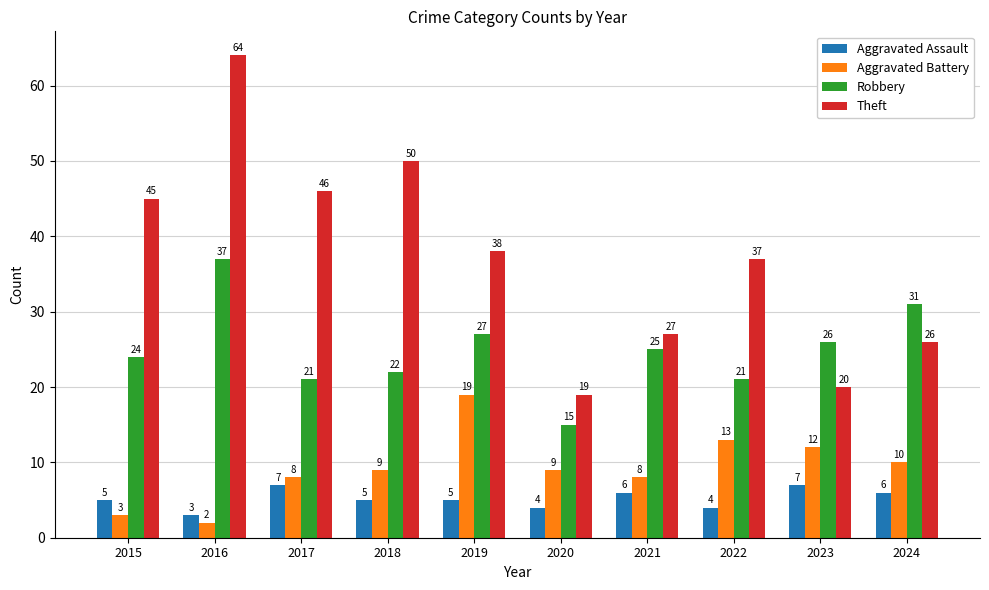

How many Aggravated Assault values are between 4 and 6?

7